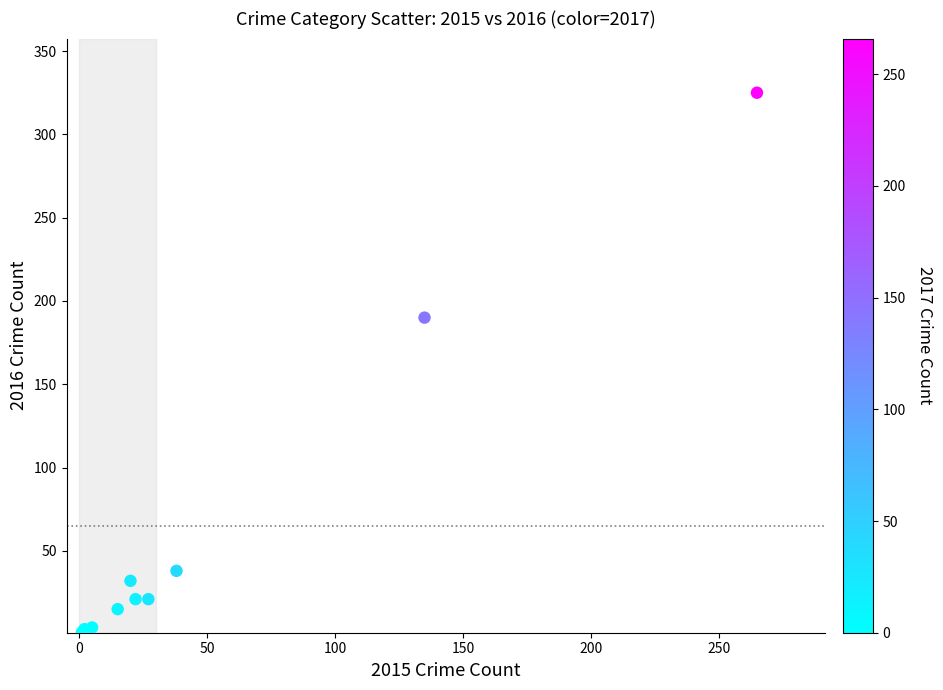

What Y value in the scatter plot is closest to 163?

190